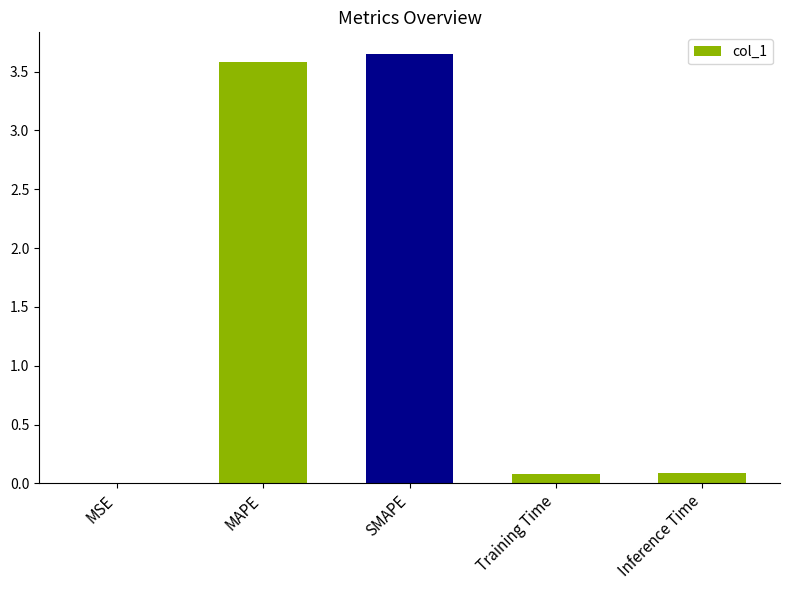

The chart shows a value of 0.1 at Inference Time. True or false?

True